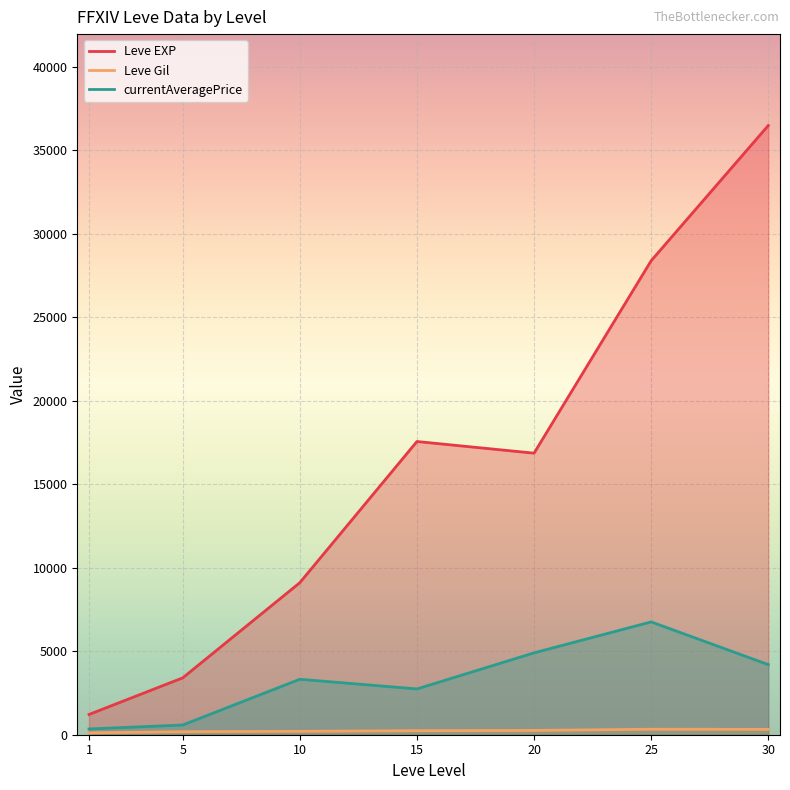

Which category has the lowest value in the Leve Gil series?

1